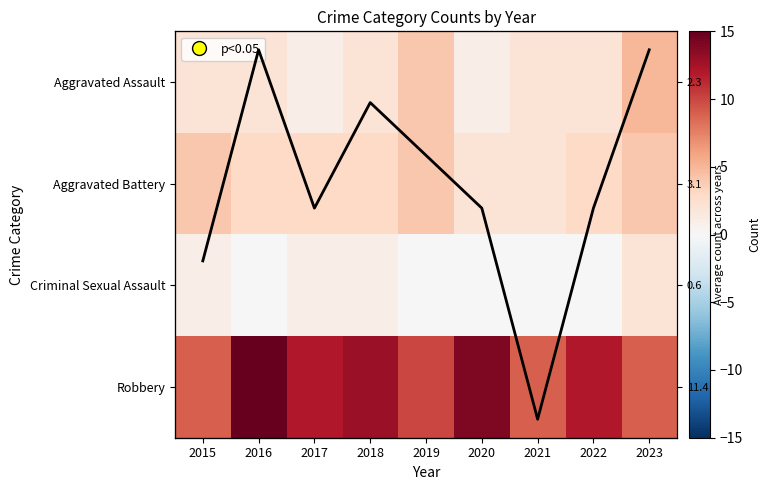

What is the difference between the maximum and minimum values in the Aggravated Battery series?

2.0